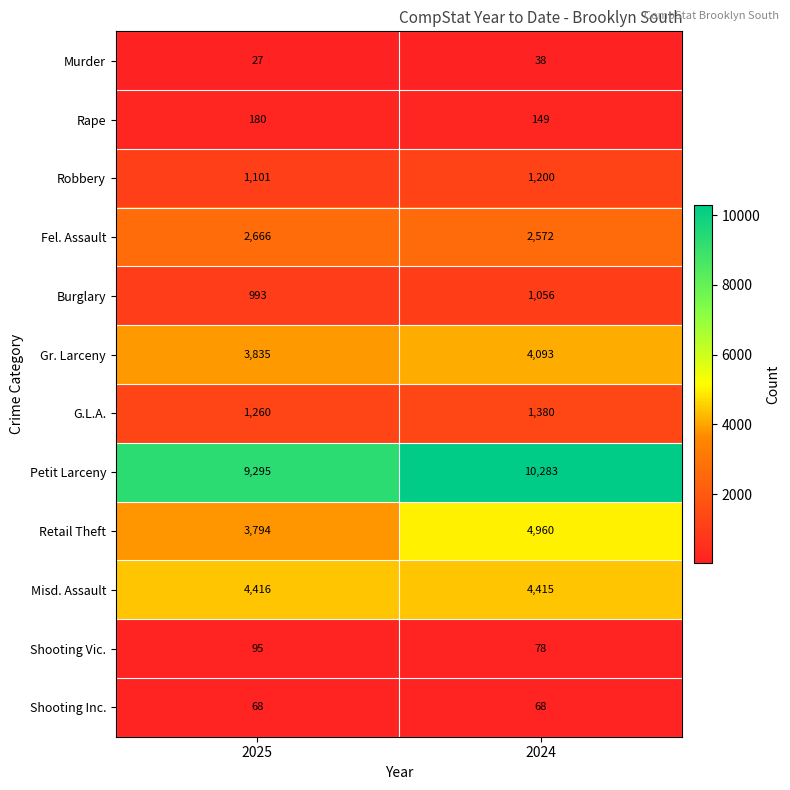

Reading left to right, list all the values displayed in this chart.

Murder: 2025=27	2024=38
Rape: 2025=180	2024=149
Robbery: 2025=1101	2024=1200
Fel. Assault: 2025=2666	2024=2572
Burglary: 2025=993	2024=1056
Gr. Larceny: 2025=3835	2024=4093
G.L.A.: 2025=1260	2024=1380
Petit Larceny: 2025=9295	2024=10283
Retail Theft: 2025=3794	2024=4960
Misd. Assault: 2025=4416	2024=4415
Shooting Vic.: 2025=95	2024=78
Shooting Inc.: 2025=68	2024=68